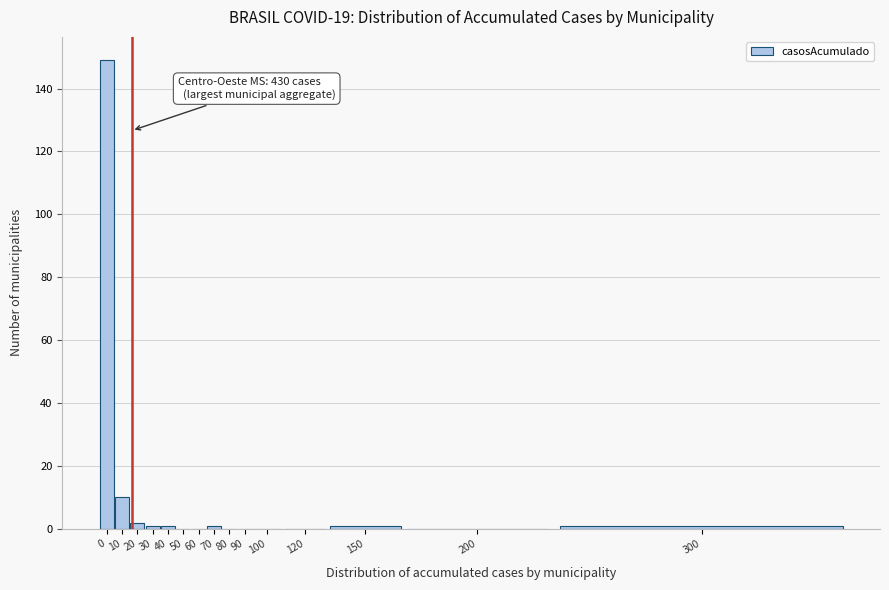

Reading left to right, what are all the values shown in this chart?

0=149	10=10	20=2	30=1	40=1	50=0	60=0	70=1	80=0	90=0	100=0	120=0	150=1	200=0	300=1